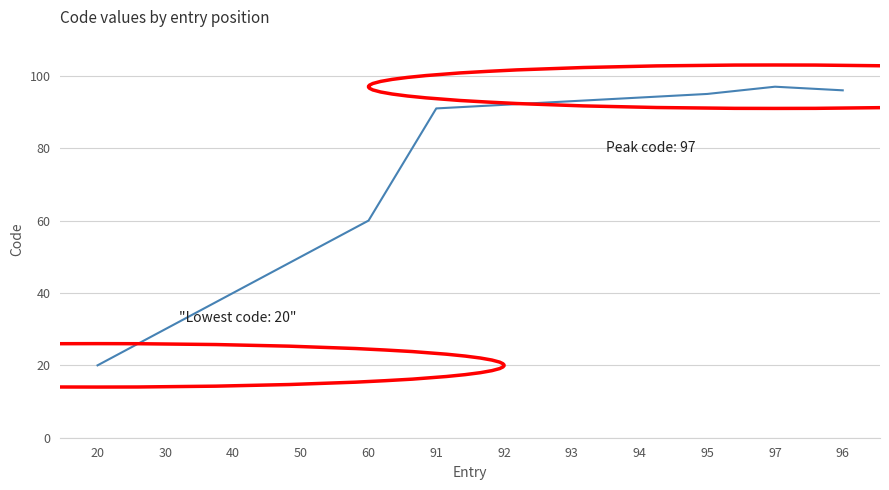

Is this an area chart (filled region under the line)?

No